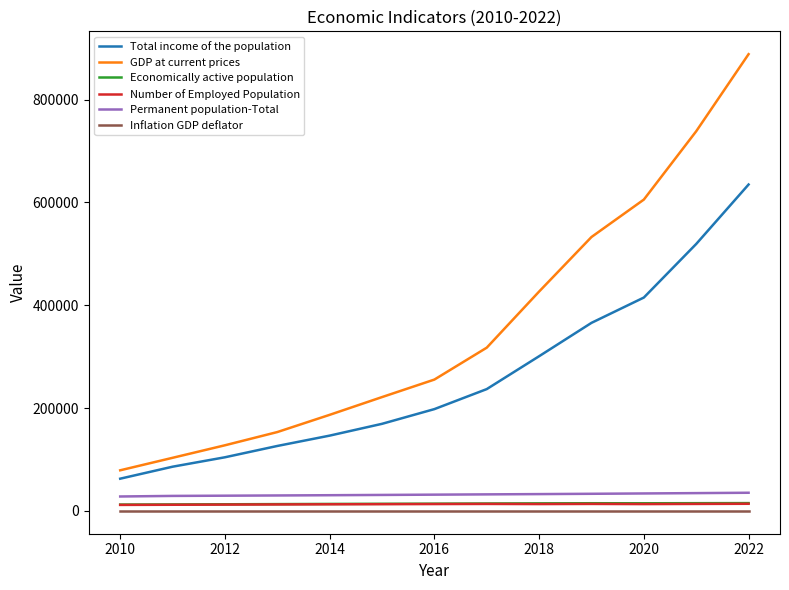

What is the maximum value shown in the chart?

888341.7